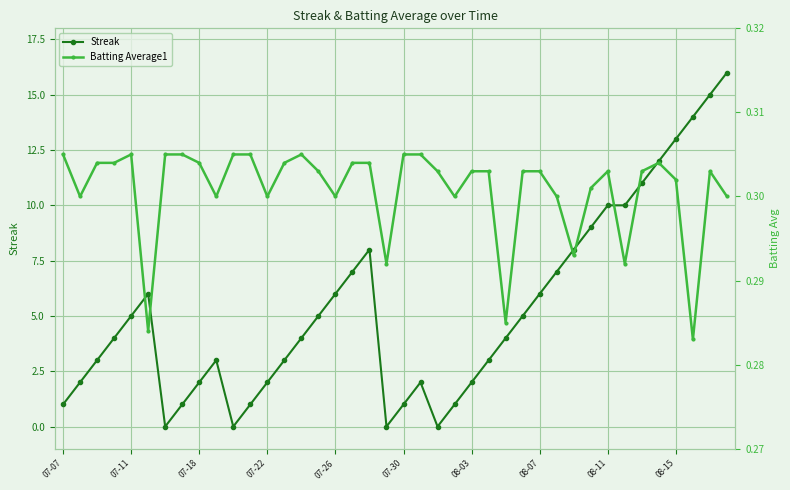

What are all the series names shown in the legend?

Streak, Batting Average1